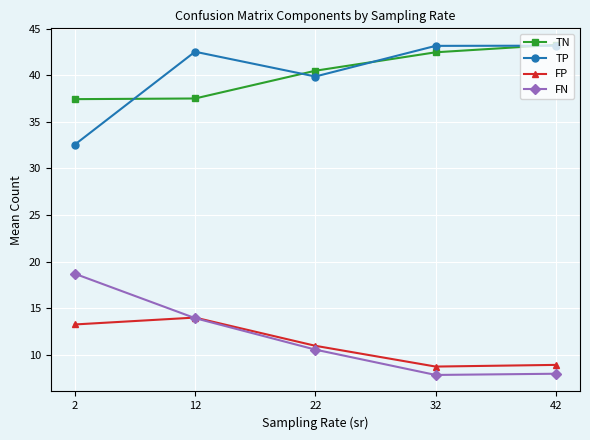

Read the FP value at 12.

14.0